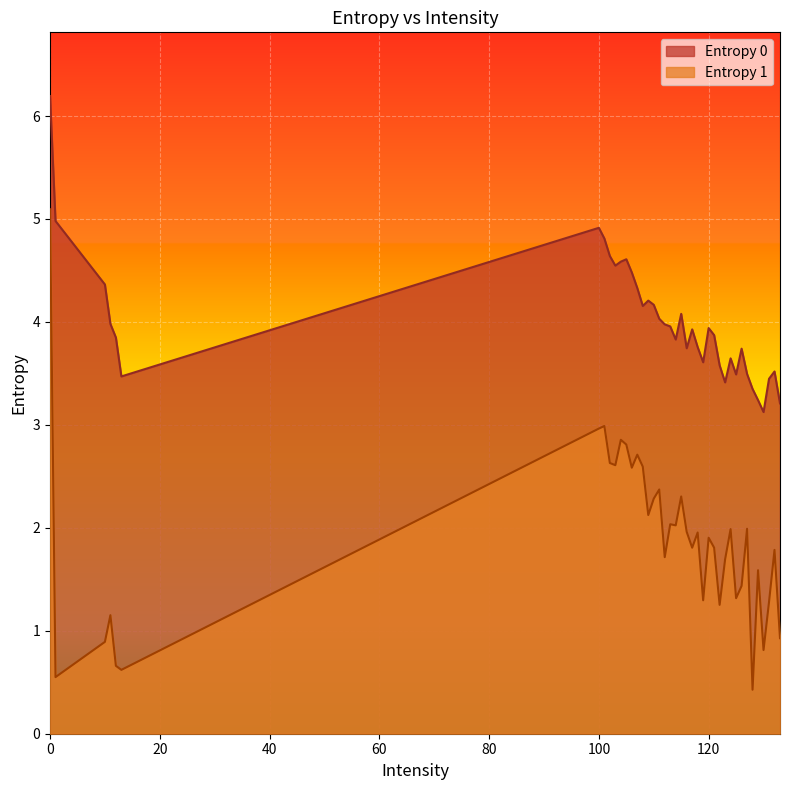

What are all the series names shown in the legend?

Entropy 0, Entropy 1